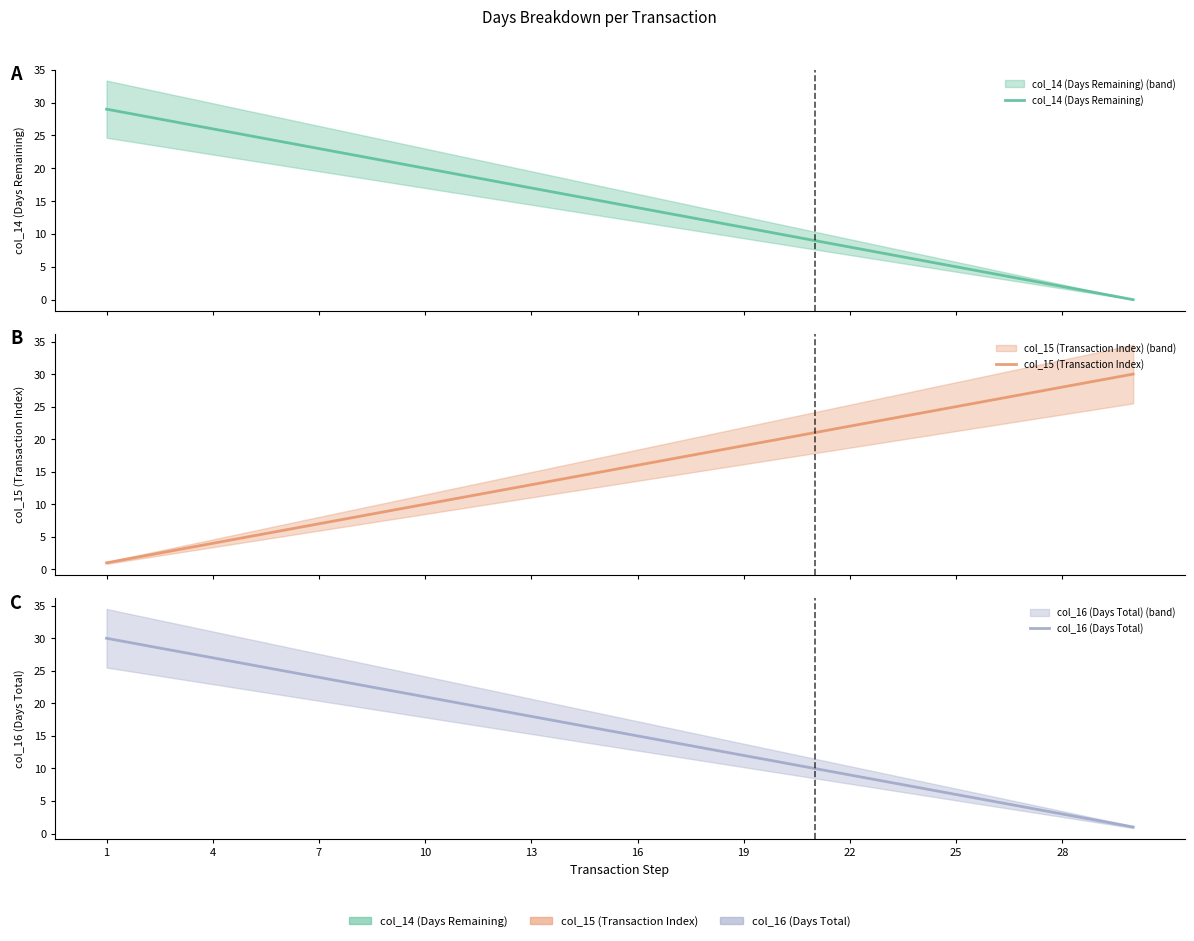

List the series in order of their peak value, lowest first.

col_14 (Days Remaining), col_15 (Transaction Index), col_16 (Days Total)